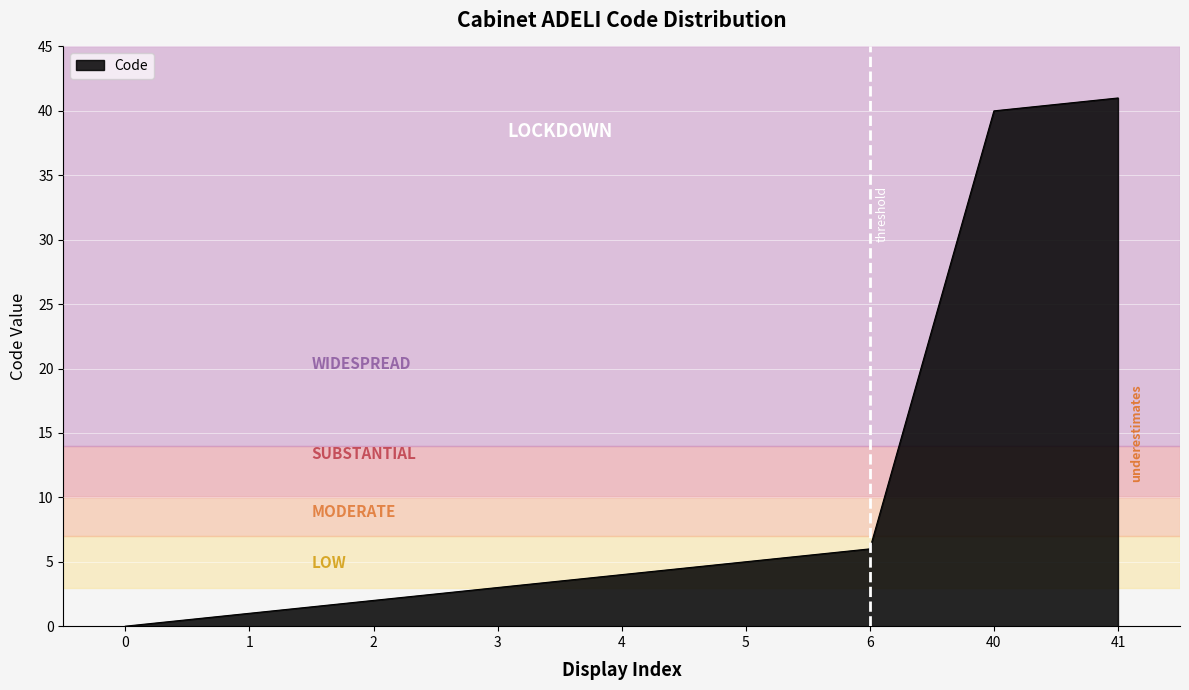

Rank the categories by value from lowest to highest.

0, 1, 2, 3, 4, 5, 6, 40, 41